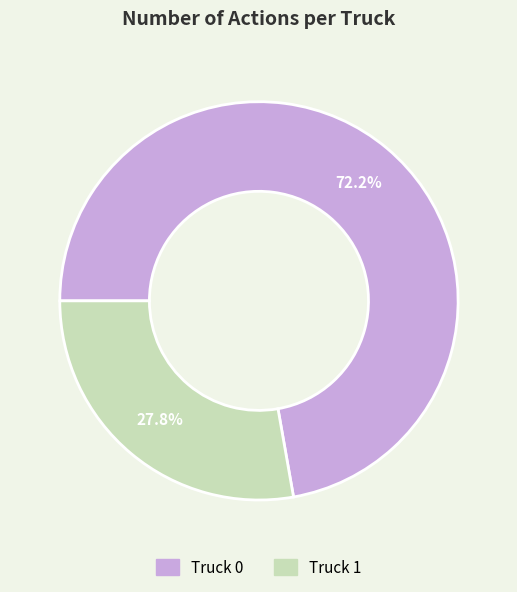

Combined, do Truck 1 and Truck 0 account for over 50%?

Yes